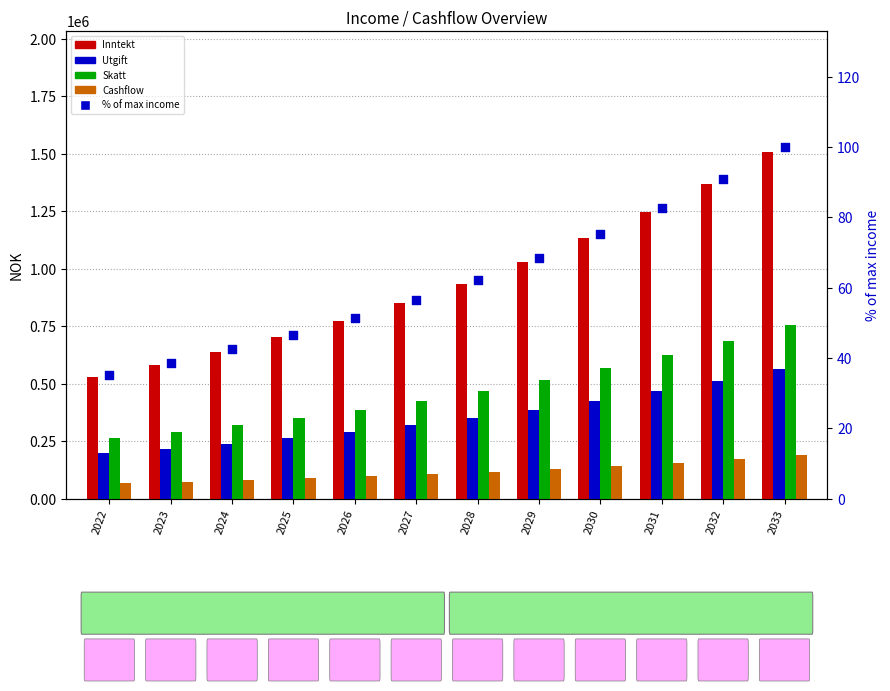

What is the total value across all series at 2029?

2057912.5